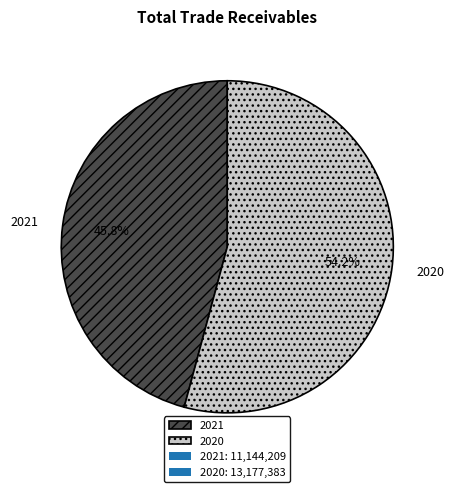

Is there any slice that represents more than half of the pie?

Yes